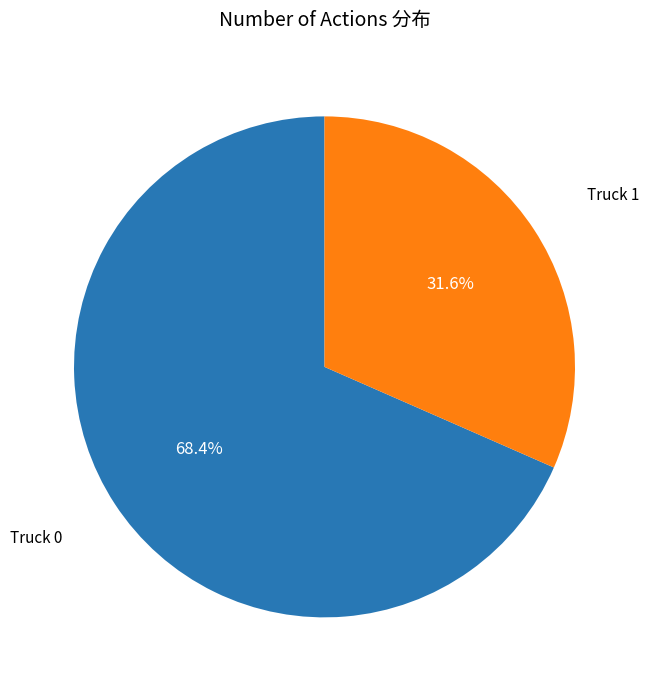

How many segments does this pie chart have?

2